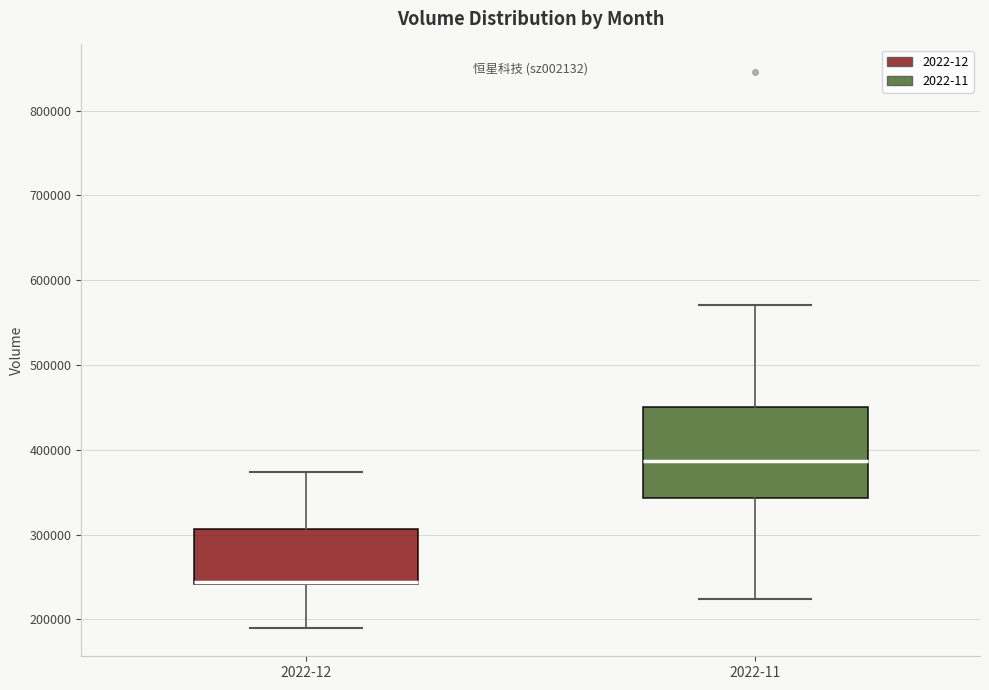

Where does the lower whisker of the box for 2022-12 end on the y-axis? The values are not printed on the chart, so give them approximately, as read against the axis.

190000